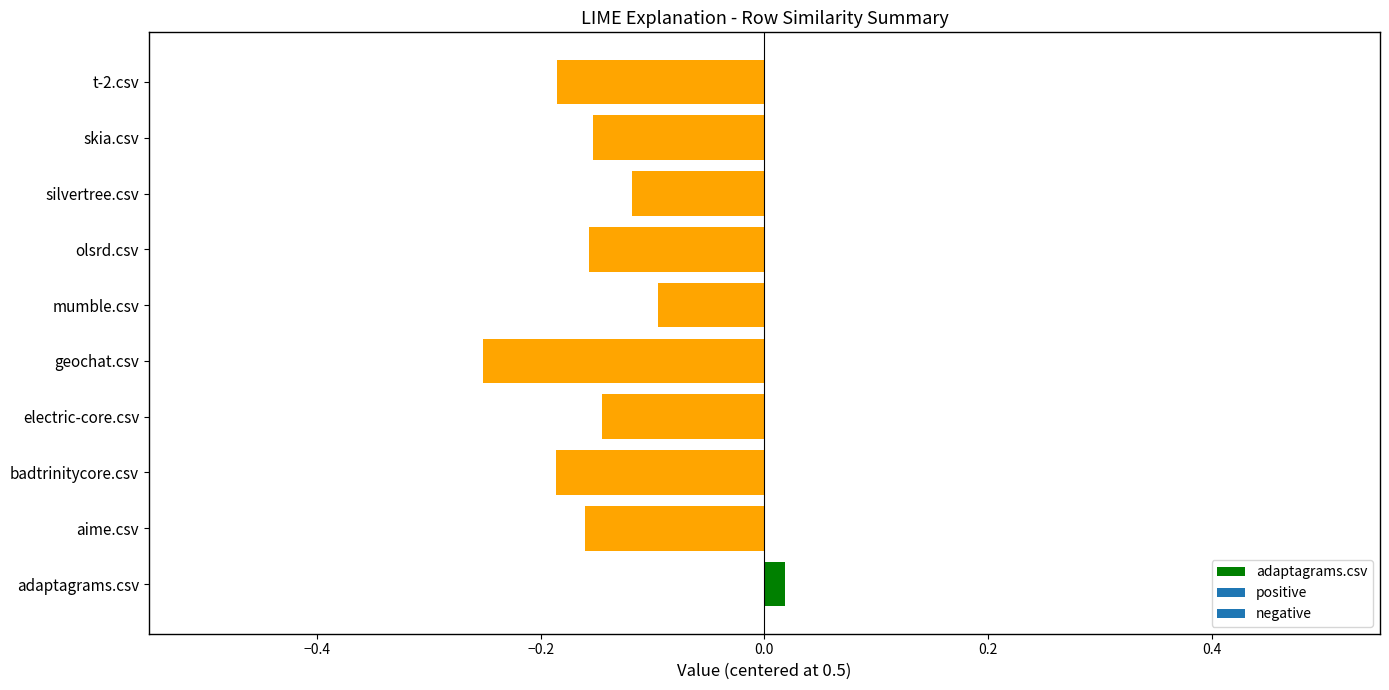

How many groups of bars are there?

10